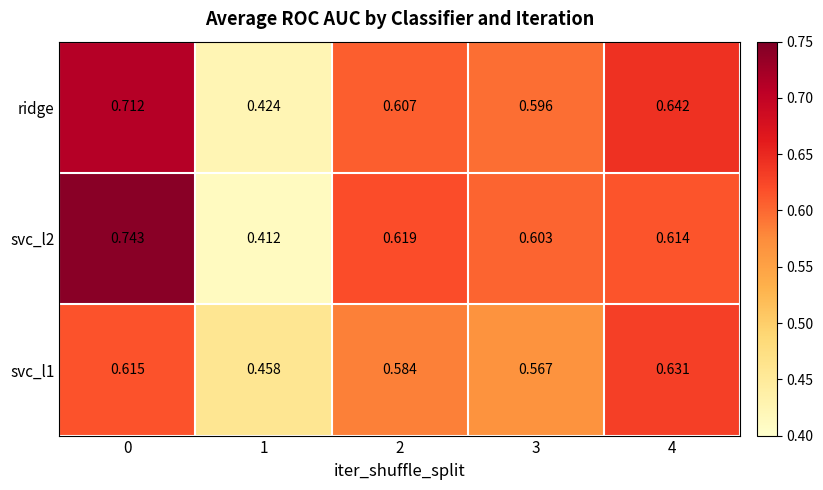

At 4, list the series in order from largest to smallest.

ridge, svc_l1, svc_l2